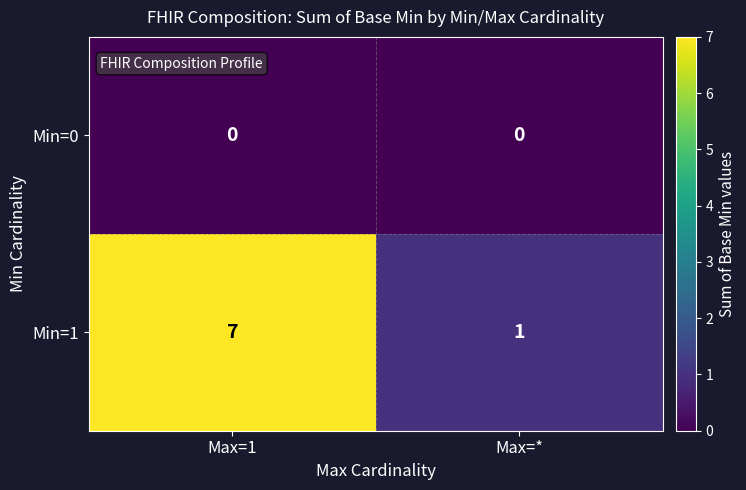

At which category is the sum across all series the highest?

Max=1